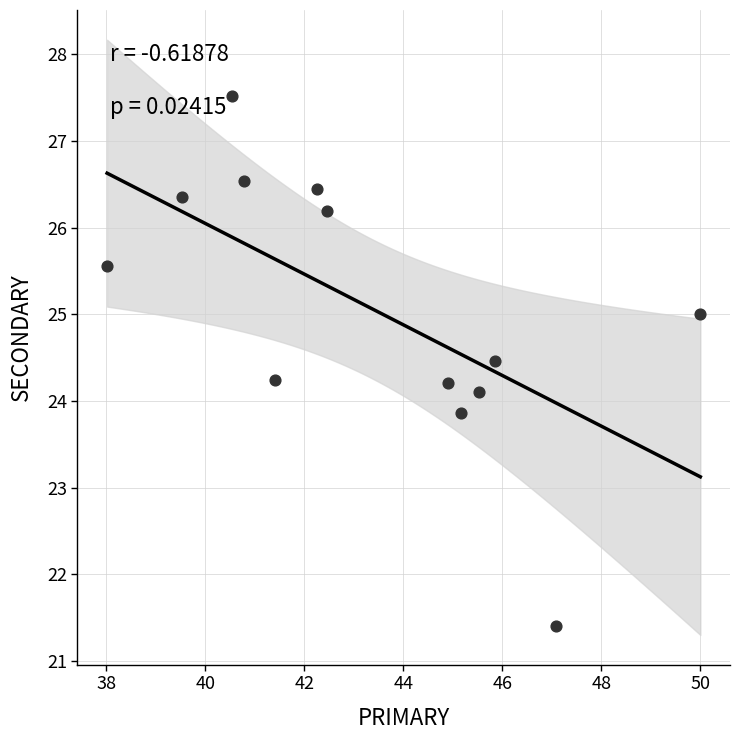

What is the range of Y values (max minus min)?

6.1